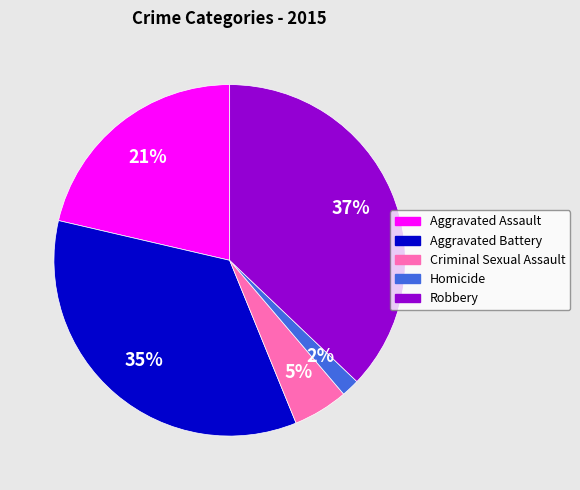

To the nearest percent, what percentage of the pie is Criminal Sexual Assault?

5%